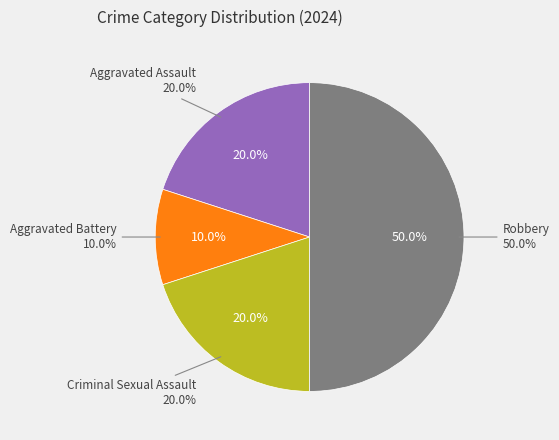

To the nearest percent, what portion does Aggravated Assault represent?

20%